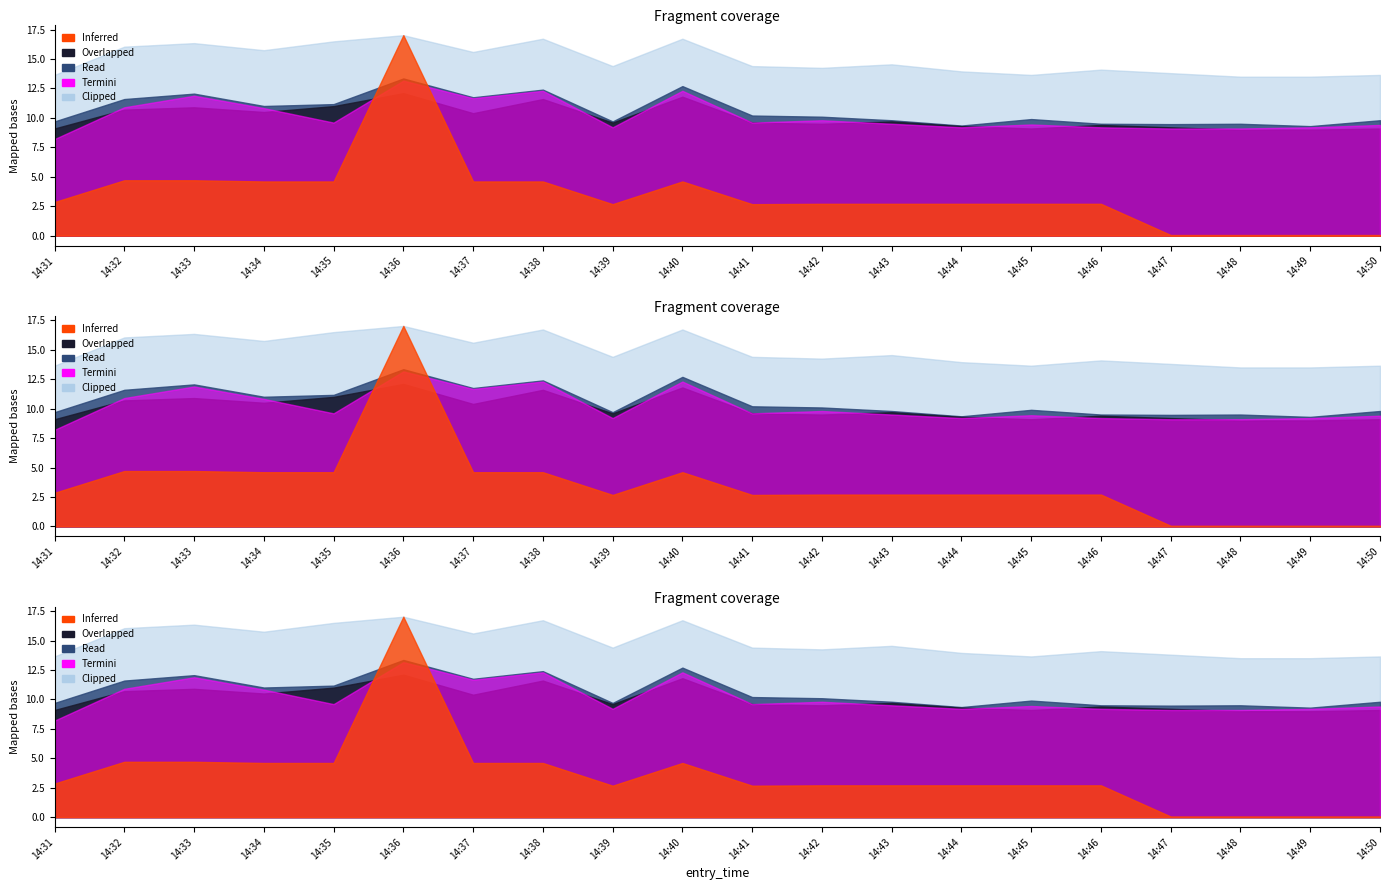

The high series shows 16.7 at 14:48. True or false?

False